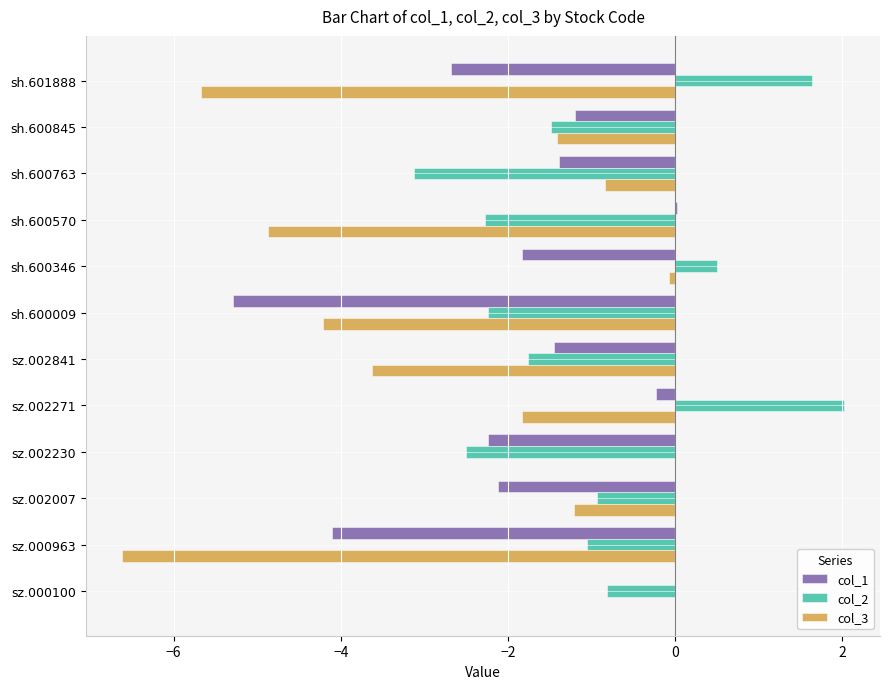

What is the greatest value displayed?

2.0